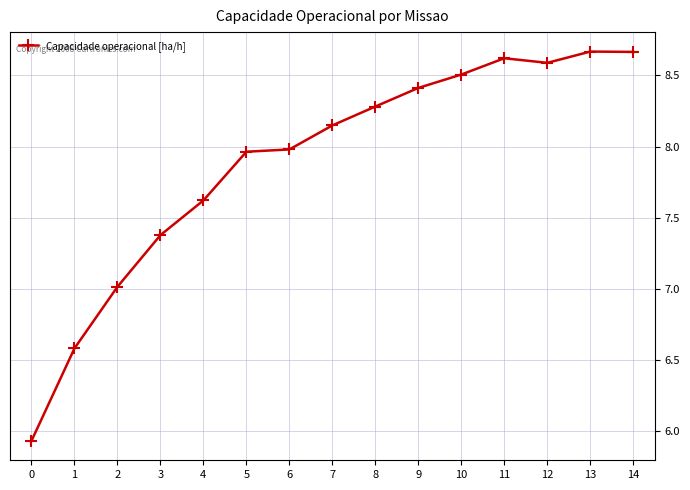

At which label is the value closest to 7?

2